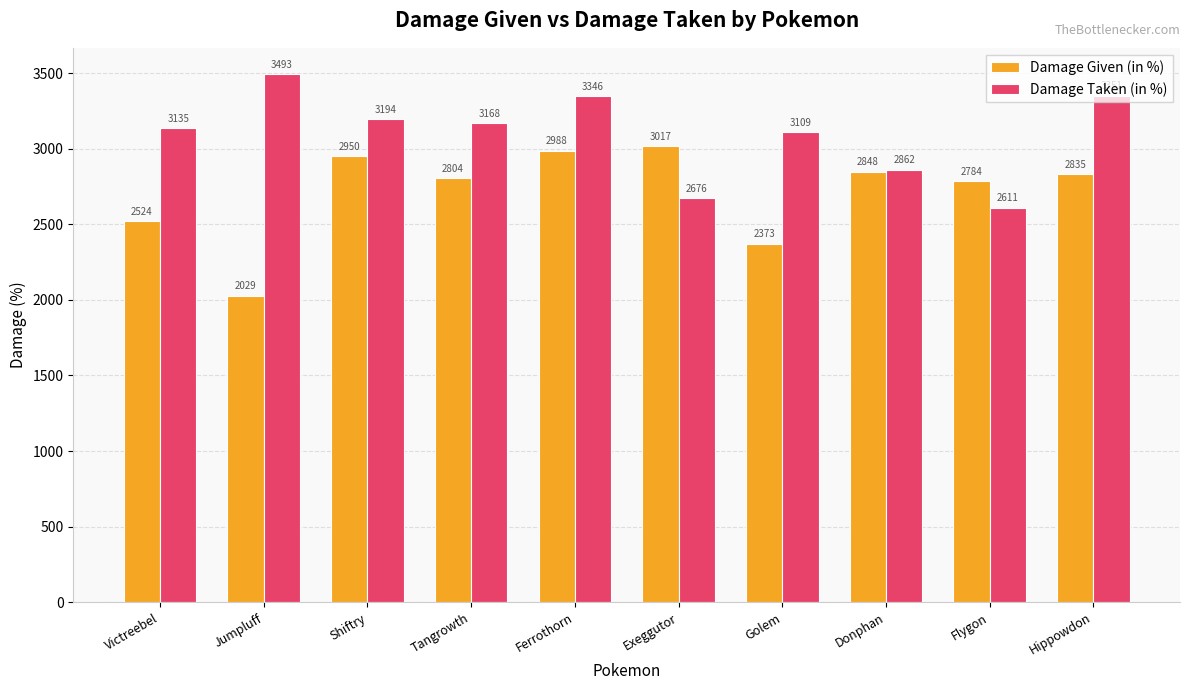

What position from the left is Hippowdon?

10